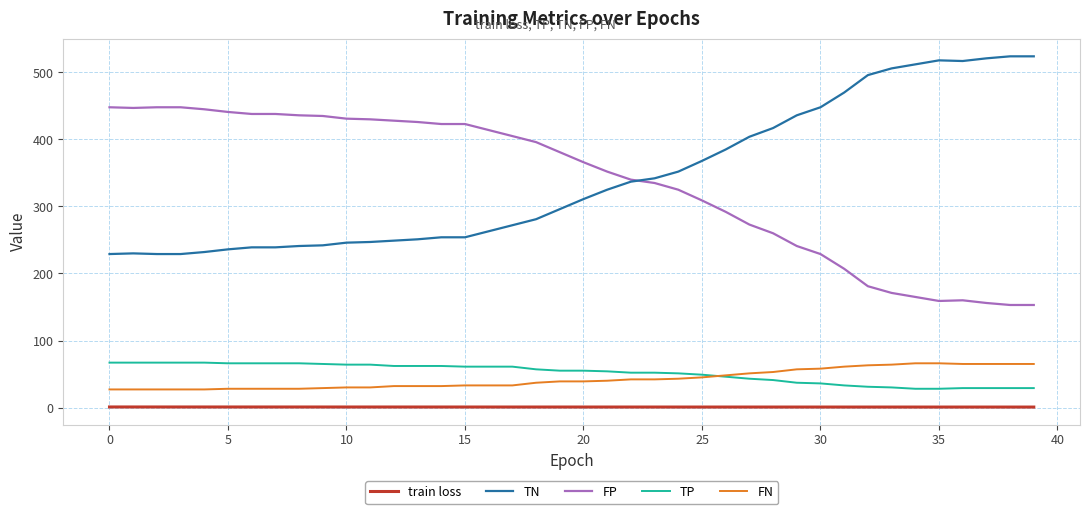

True or false: FP and FN cross at least once.

False